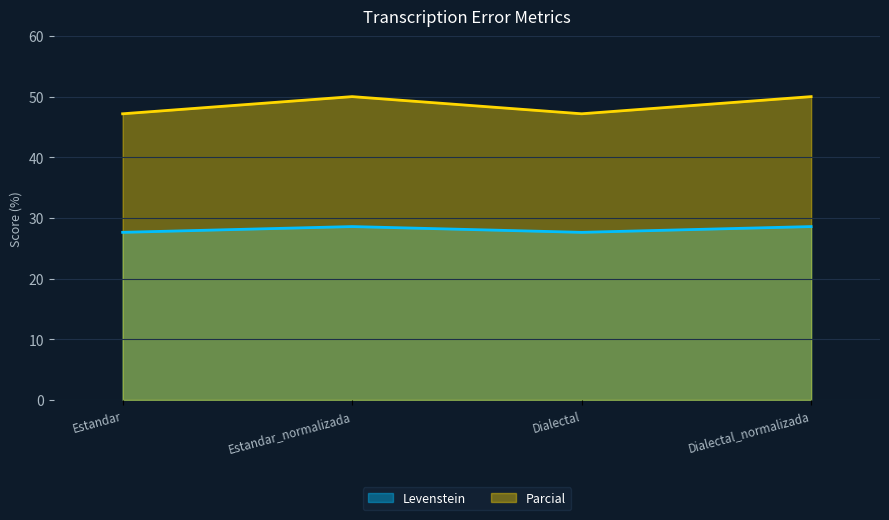

What is the sum of all Parcial values?

194.3